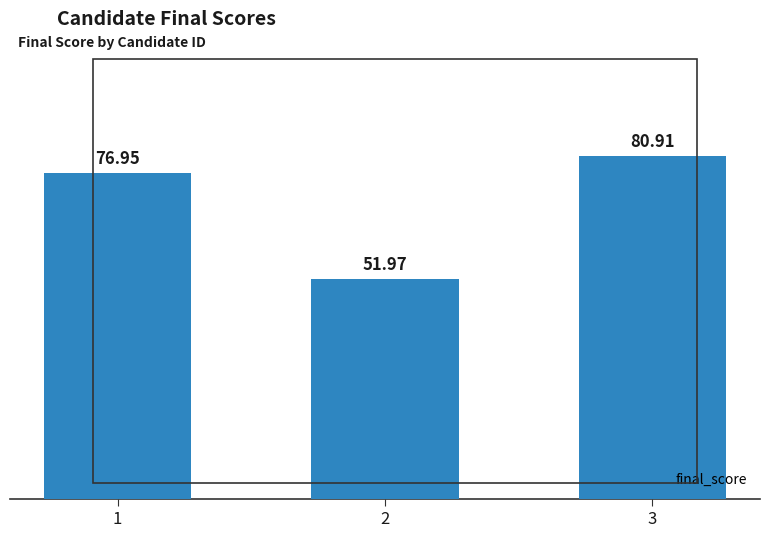

How many bars are there in total?

3